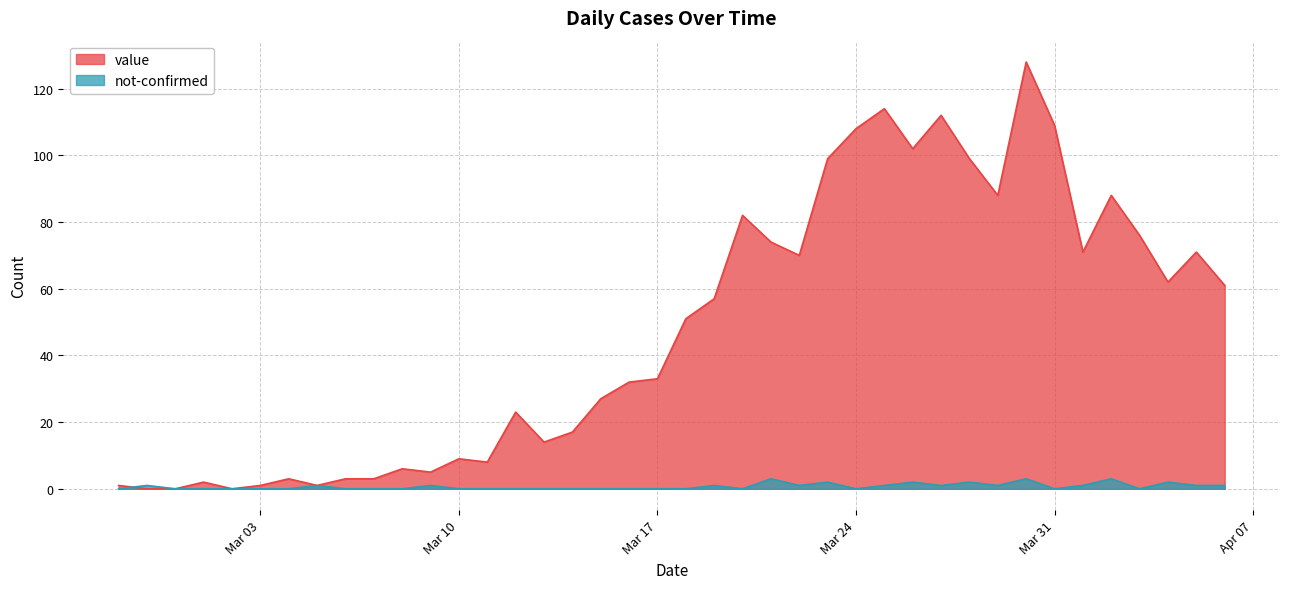

At 2020-03-21, list the series in order from smallest to largest.

not-confirmed, value